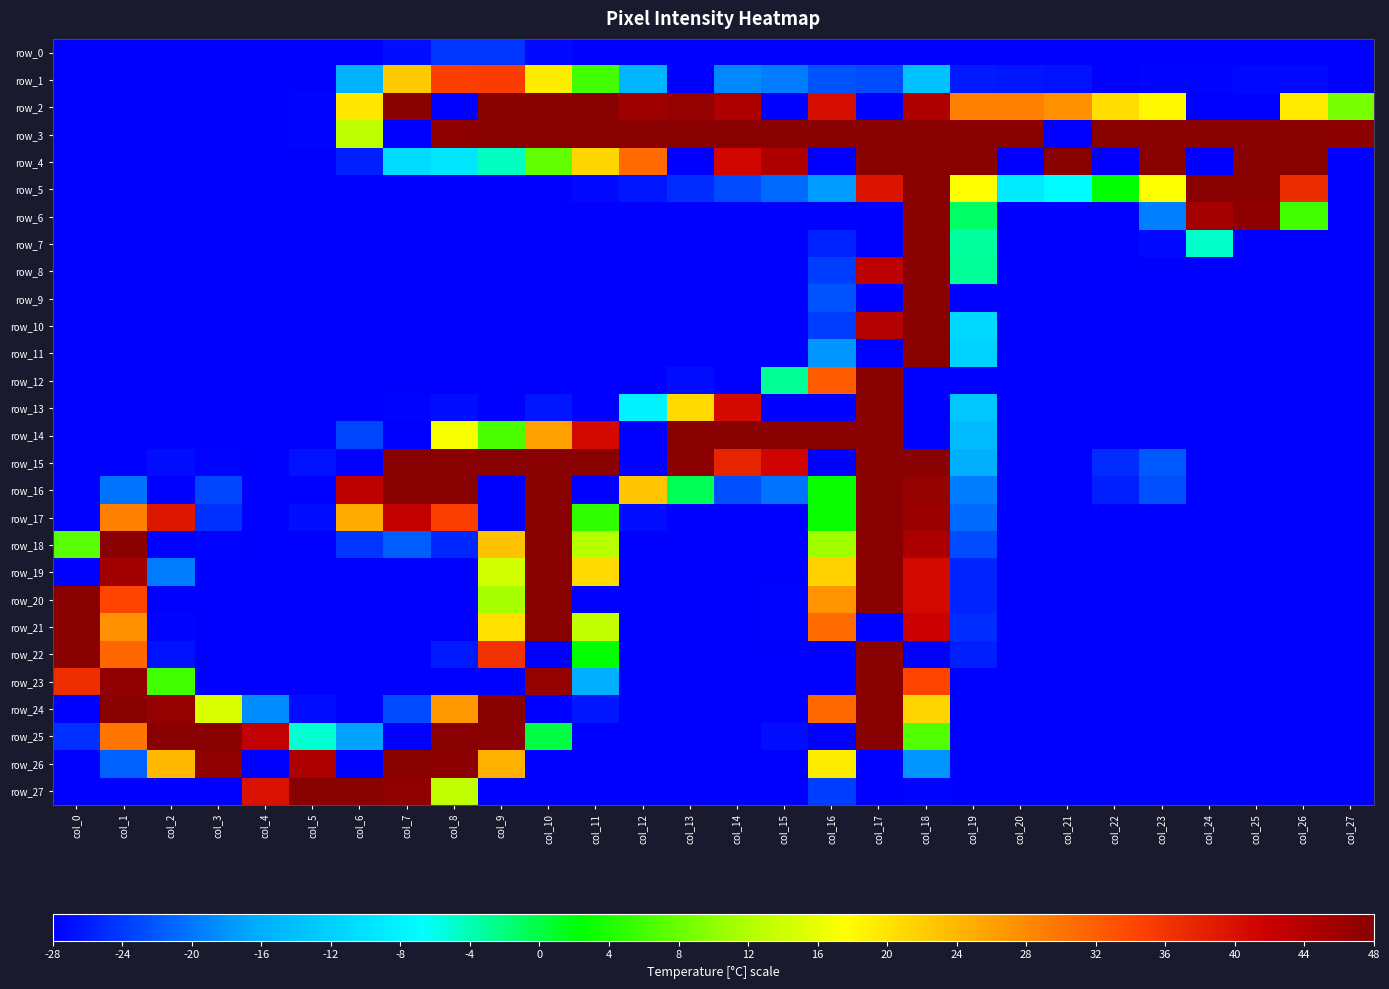

What is the approximate value of row_14 at col_17?

48.0